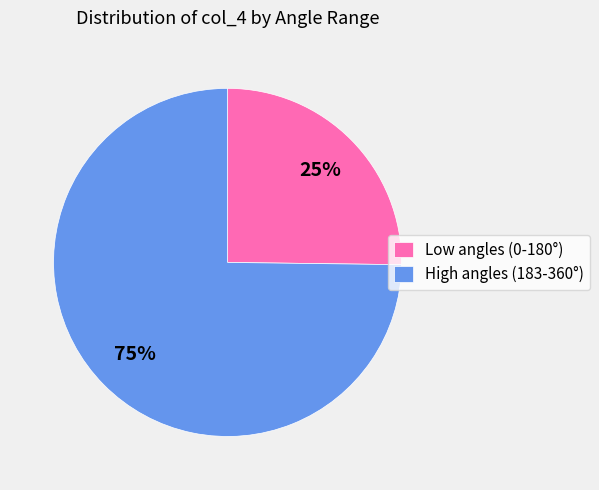

Is there any slice that represents more than half of the pie?

Yes